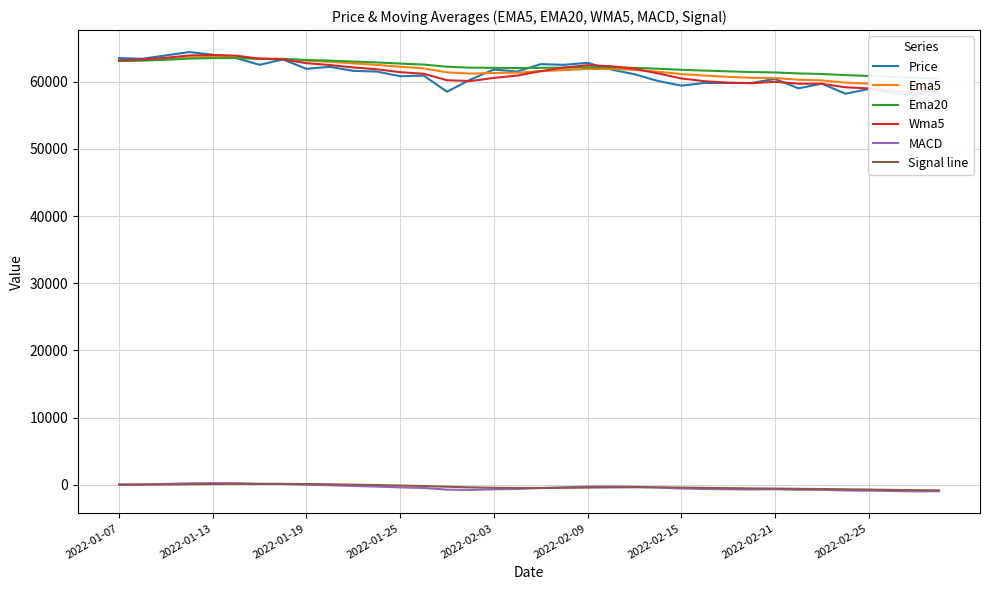

Reading right to left, list all the values displayed in this chart.

Price: 58800.0	58000.0	58300.0	58900.0	58200.0	59700.0	59000.0	60400.0	59800.0	59800.0	59800.0	59400.0	60100.0	61100.0	61800.0	62800.0	62500.0	62600.0	61500.0	61800.0	60300.0	58500.0	60900.0	60800.0	61500.0	61600.0	62200.0	61900.0	63300.0	62500.0	63500.0	64000.0	64400.0	63900.0	63400.0	63500.0
Ema5: 59147.6	59217.2	59460.8	59693.3	59852.1	60183.1	60280.0	60536.6	60564.0	60717.3	60901.5	61123.0	61469.7	61745.6	61875.9	61891.2	61707.1	61546.1	61331.5	61297.0	61193.7	61378.3	61976.4	62201.8	62498.2	62711.7	62952.9	63119.0	63393.5	63415.2	63633.5	63666.6	63579.7	63352.1	63187.3	63116.2
Ema20: 60456.1	60553.4	60704.8	60848.7	60966.5	61135.4	61224.1	61363.1	61424.0	61528.2	61640.6	61762.1	61920.7	62045.0	62110.8	62132.8	62084.5	62053.7	62012.2	62052.1	62072.4	62219.0	62537.2	62682.4	62856.1	62986.7	63126.8	63225.5	63375.0	63384.0	63498.5	63498.3	63420.7	63251.4	63123.7	63059.8
Wma5: 58460.0	58400.0	58673.3	58986.7	59160.0	59673.3	59693.3	59973.3	59766.7	59846.7	60060.0	60473.3	61226.7	61913.3	62293.3	62440.0	62086.7	61566.7	60900.0	60553.3	60086.7	60206.7	61173.3	61406.7	61840.0	62106.7	62466.7	62746.7	63293.3	63413.3	63860.0	63973.3	63886.7	63546.7	63293.3	63173.3
MACD: -941.4	-972.5	-916.7	-862.5	-842.0	-732.3	-734.3	-655.0	-686.7	-656.1	-607.6	-536.7	-397.8	-285.9	-240.8	-251.0	-362.2	-468.3	-607.1	-663.4	-756.2	-710.9	-459.4	-376.1	-254.2	-166.1	-61.5	11.9	135.8	149.6	246.4	264.6	233.0	148.6	89.6	63.9
Signal line: -820.5	-790.2	-744.6	-701.6	-661.4	-616.2	-587.2	-550.4	-524.3	-483.7	-440.6	-398.8	-364.3	-356.0	-373.5	-406.6	-445.5	-466.4	-465.9	-430.6	-372.3	-276.4	-167.8	-94.9	-24.6	32.8	82.6	118.6	145.3	147.7	147.2	122.4	86.8	50.3	25.7	9.7